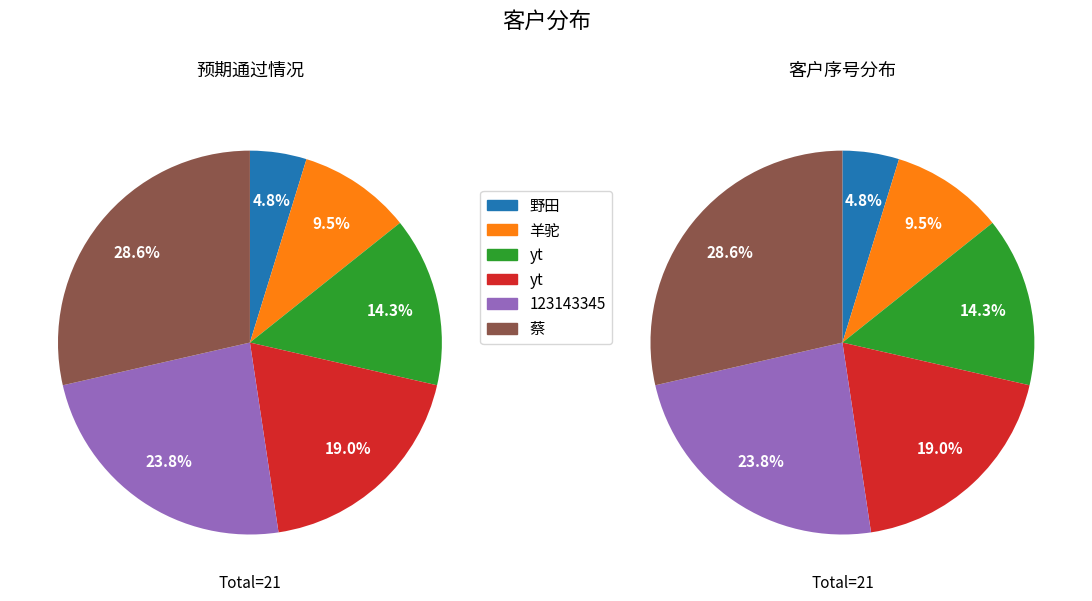

Does 野田 represent more than half of the total?

No